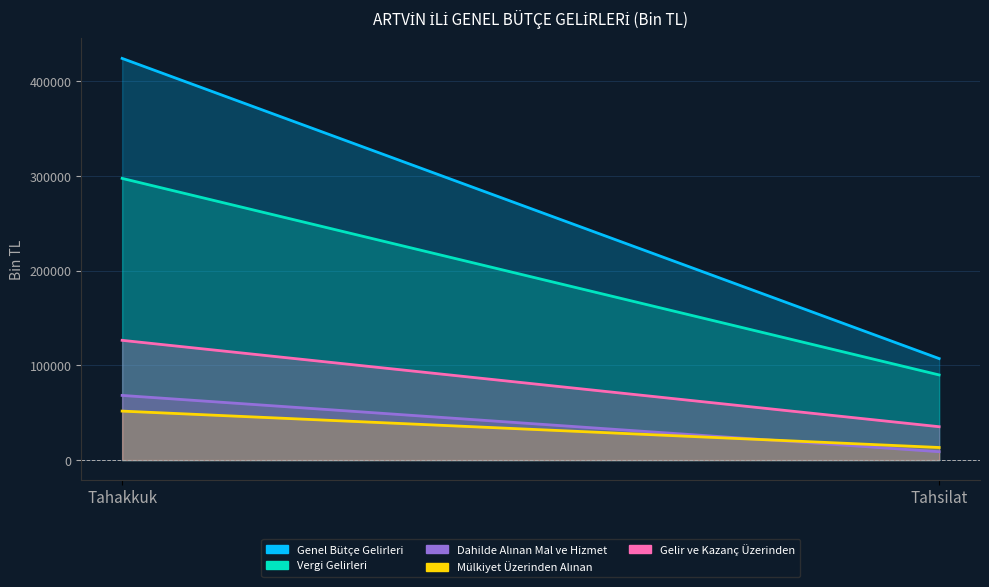

Which series has the largest total across all categories?

Genel Bütçe Gelirleri